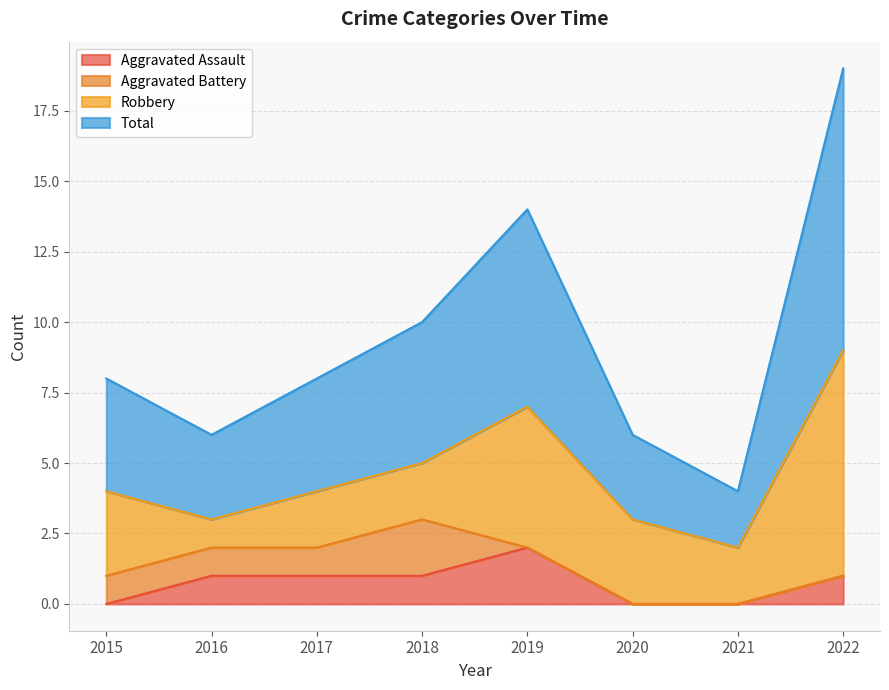

True or false: Total and Aggravated Assault cross at least once.

False